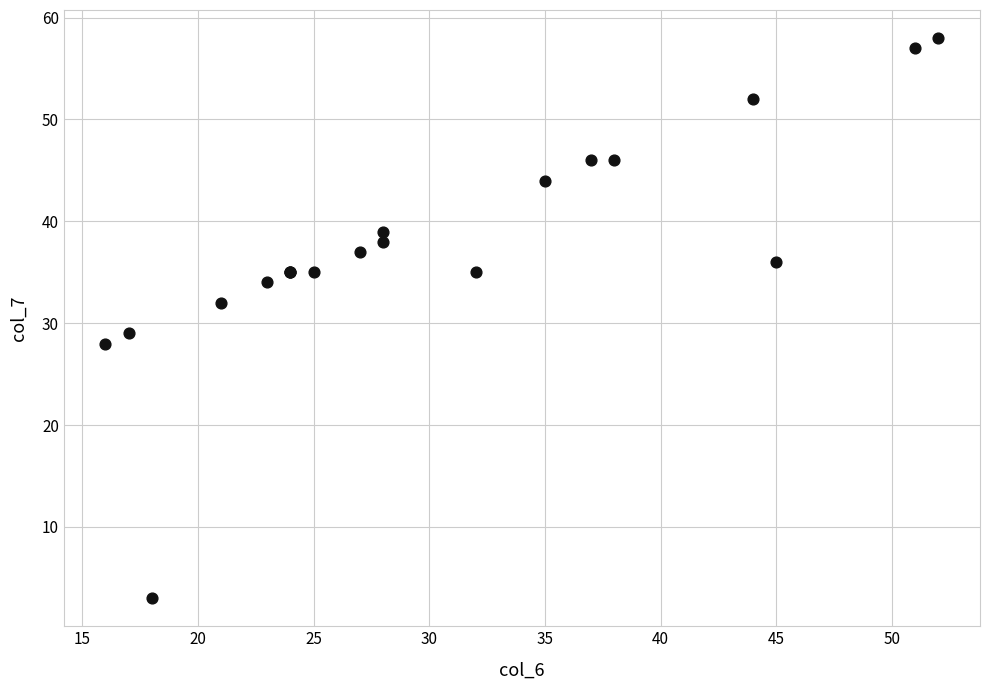

What Y value in the scatter plot is closest to 30?

29